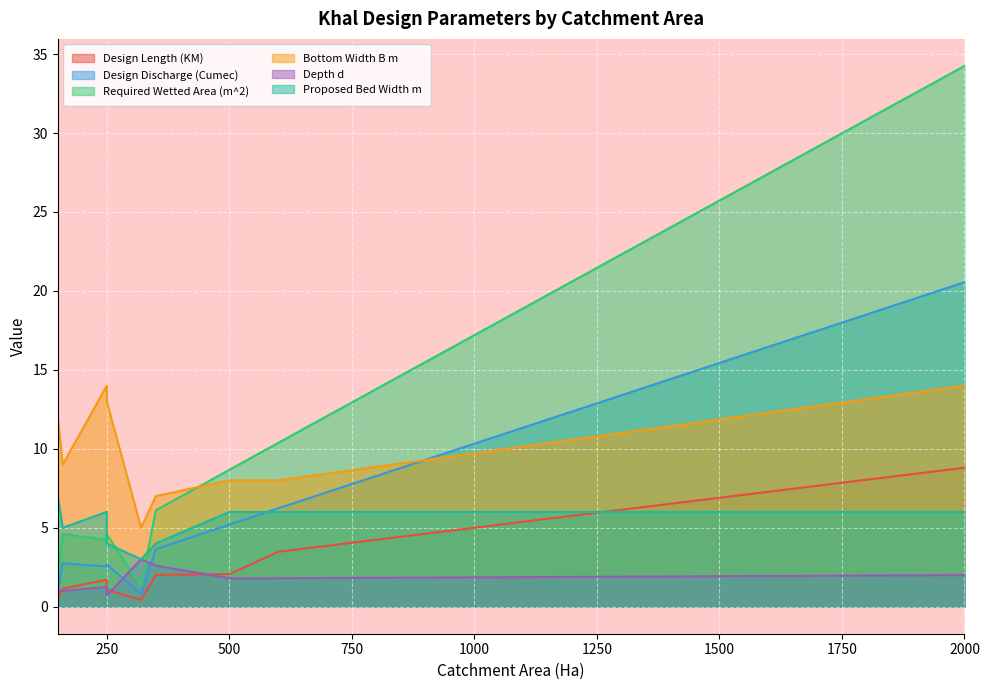

How many times do Depth d and Design Discharge (Cumec) cross each other?

2